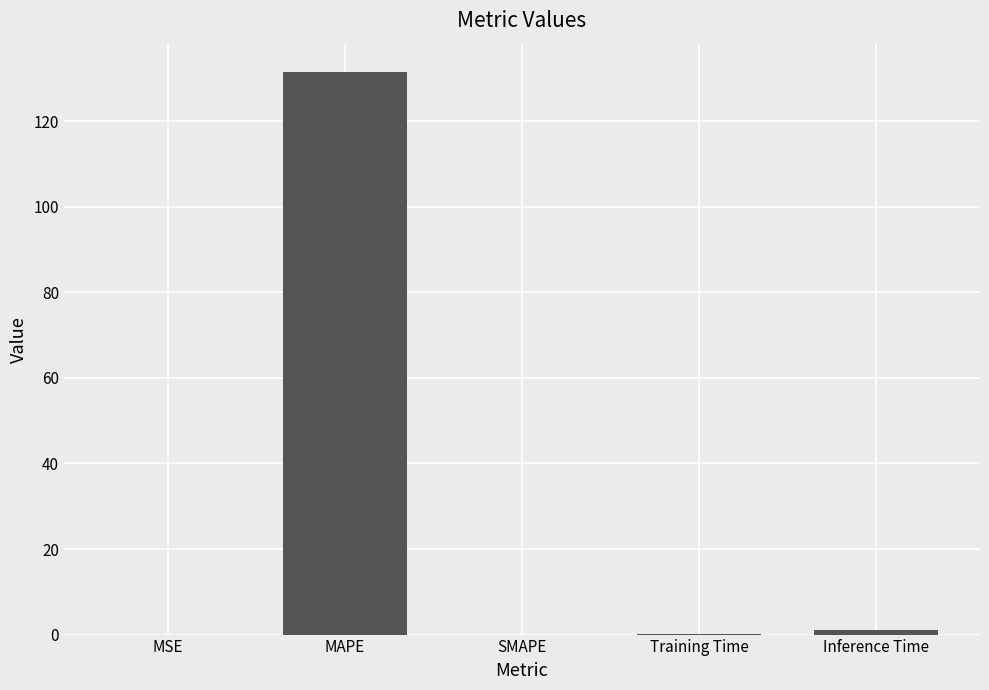

What is the maximum value shown in the chart?

131.5